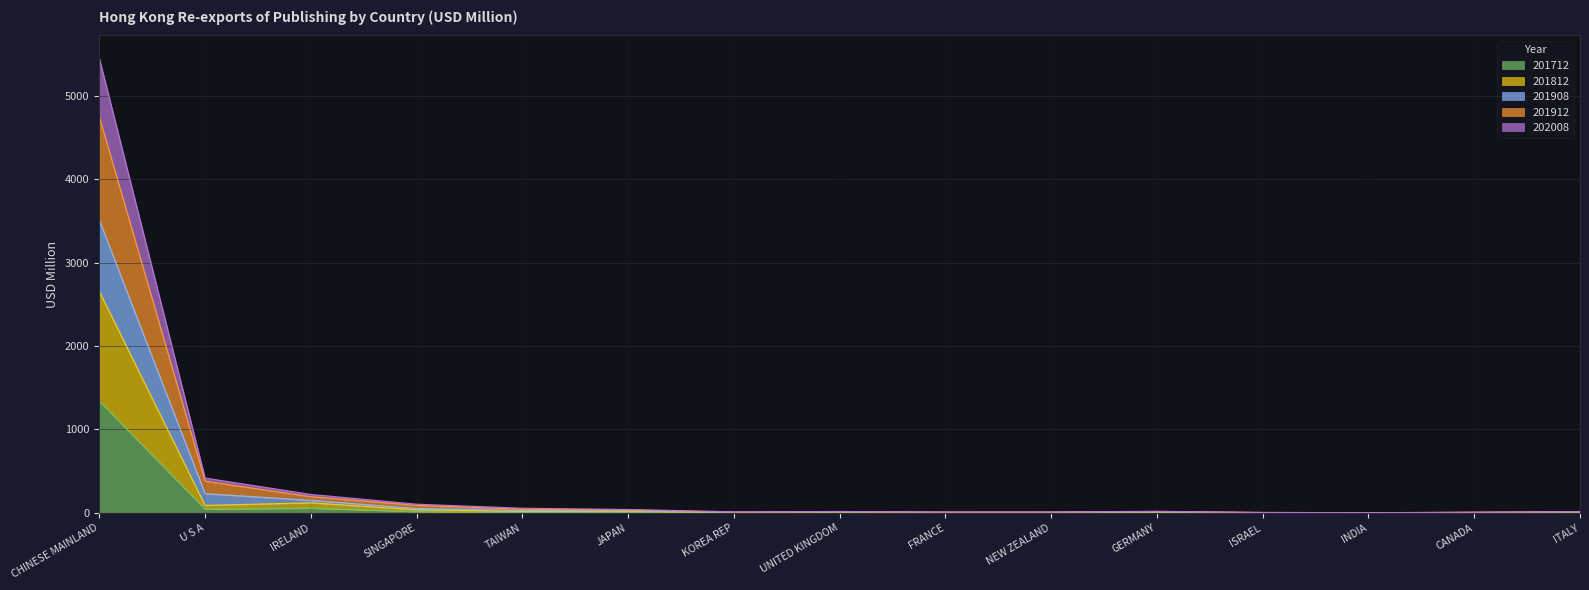

What position from the left is FRANCE?

9